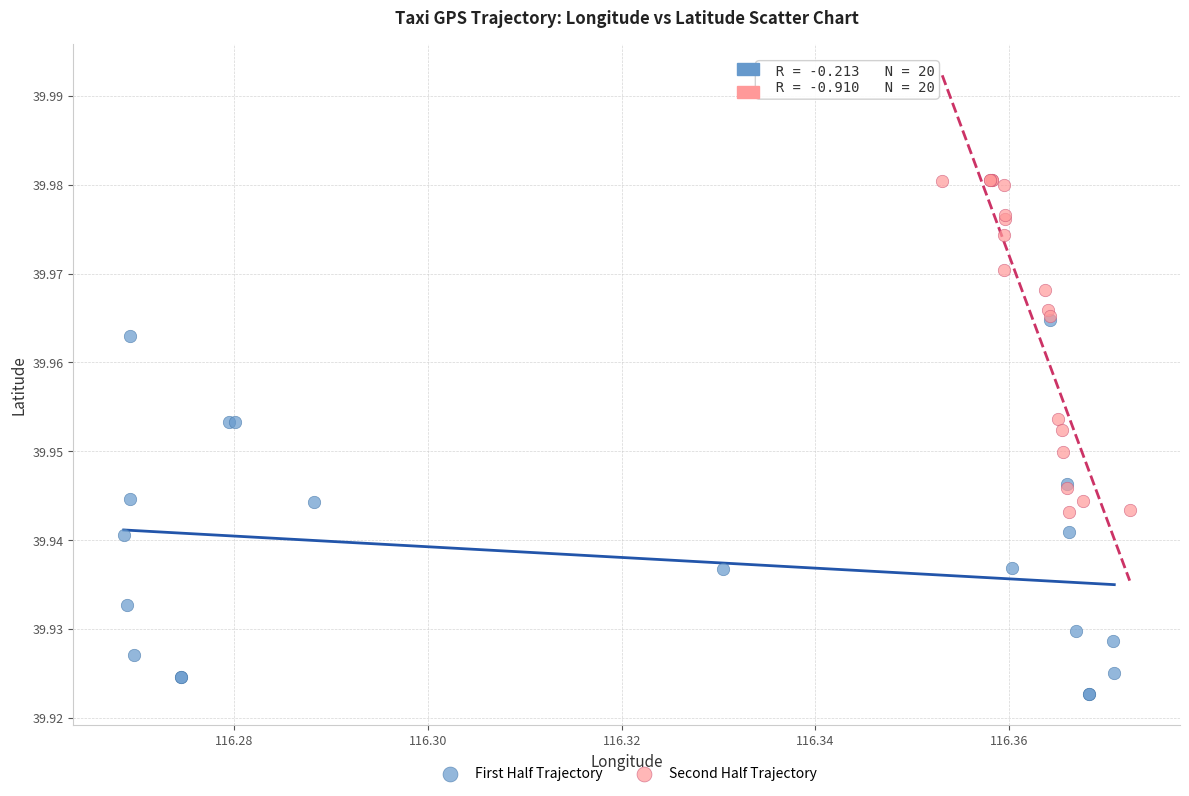

Which series contains the highest Y value?

Second Half Trajectory